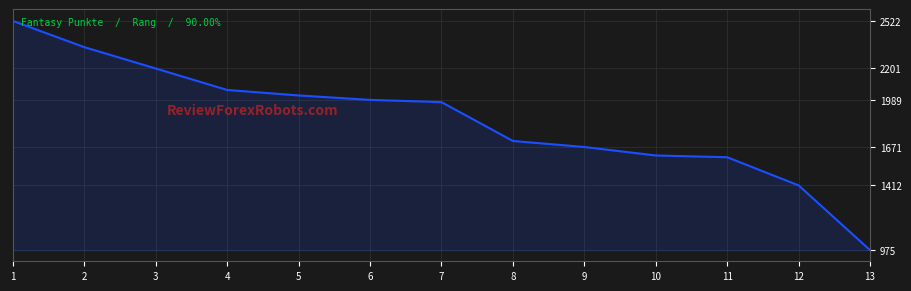

What is the maximum value shown in the chart?

2522